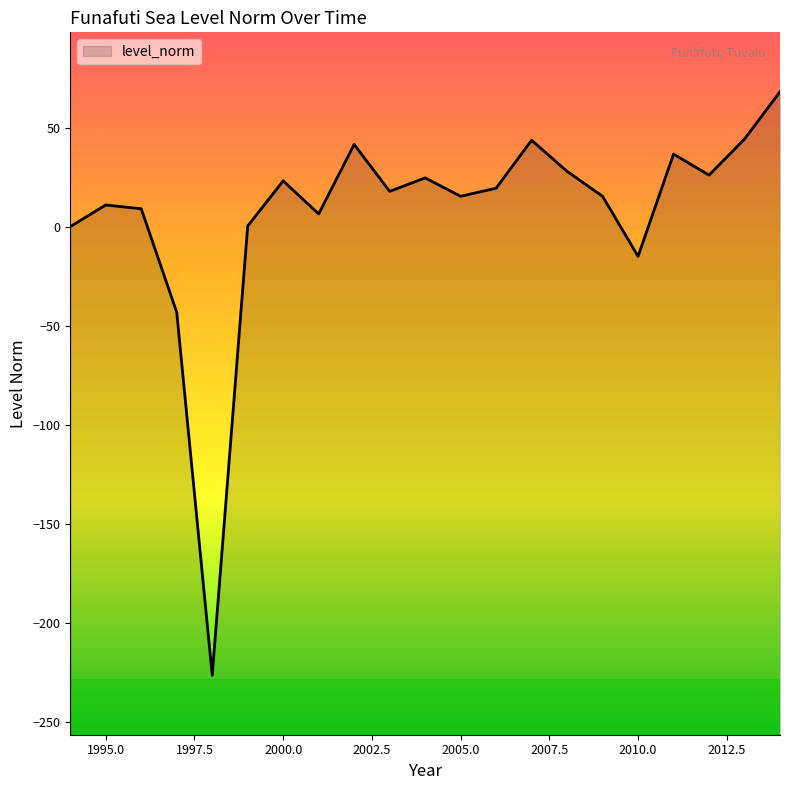

Rank the categories by value from highest to lowest.

2014, 2013, 2007, 2002, 2011, 2008, 2012, 2004, 2000, 2006, 2003, 2005, 2009, 1995, 1996, 2001, 1999, 1994, 2010, 1997, 1998